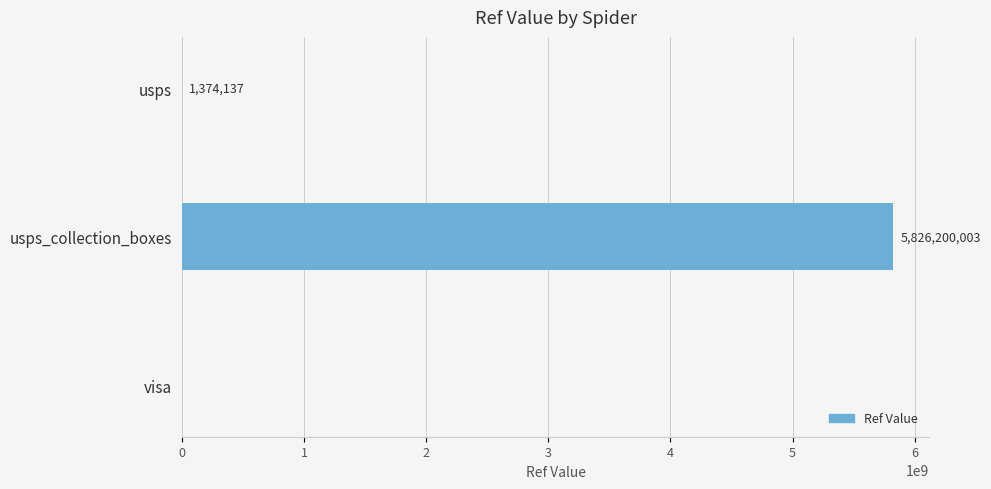

Are the bars grouped side by side (vs. stacked)?

No